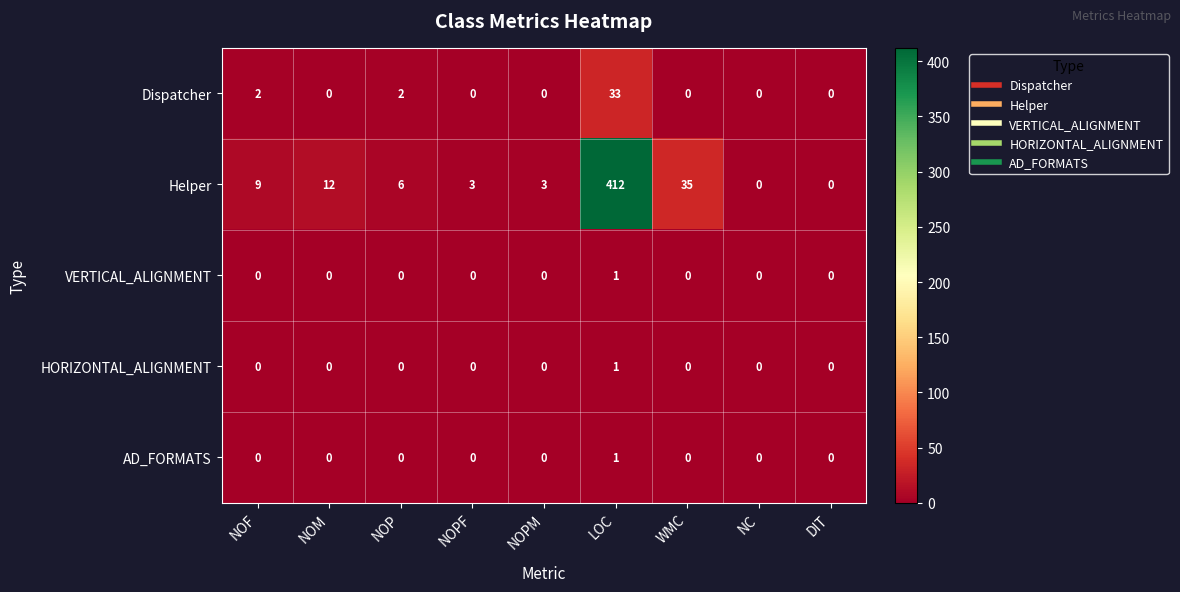

What is the maximum value shown in the chart?

412